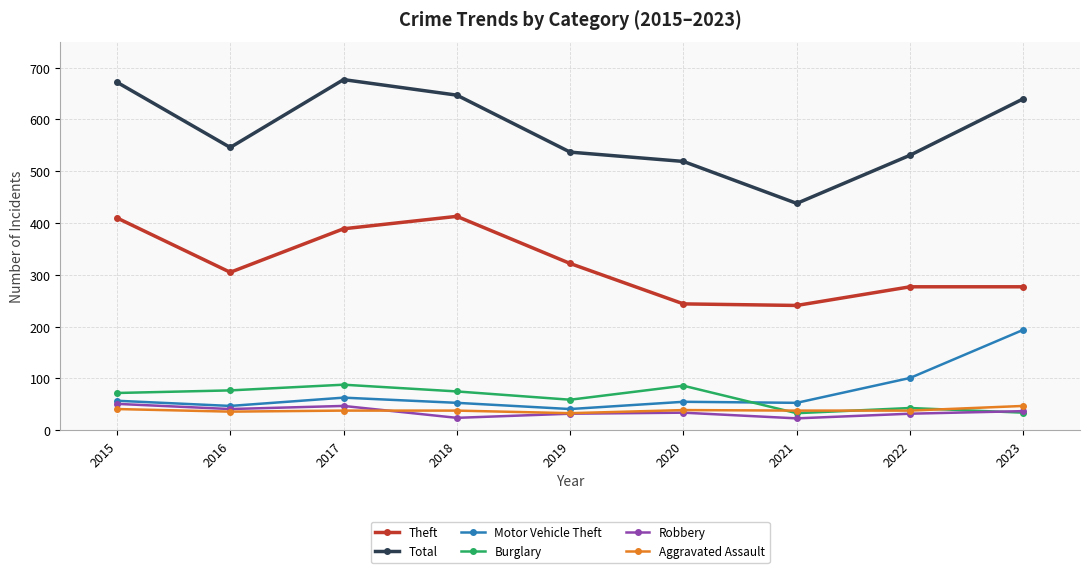

What is the average value of the Burglary series?

63